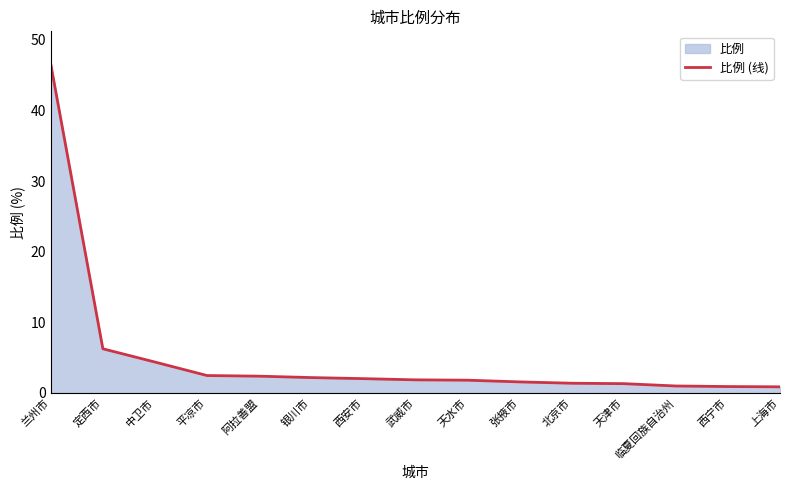

What is the minimum value shown in the chart?

0.9